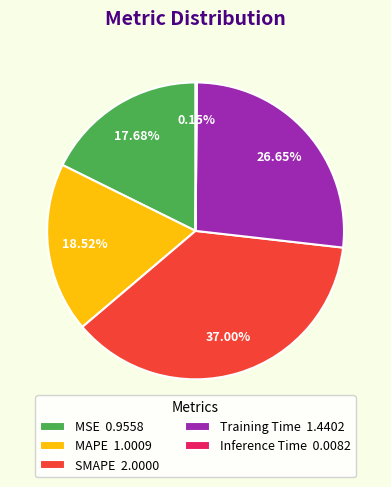

What is the total percentage of SMAPE and MAPE?

55.5%